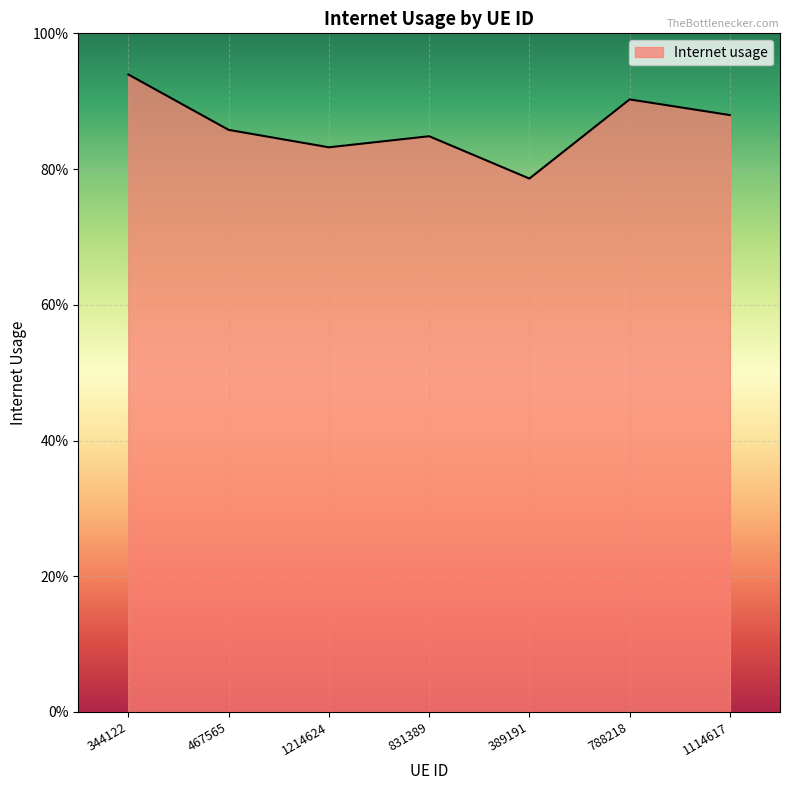

At which category does the data reach its first local peak?

831389